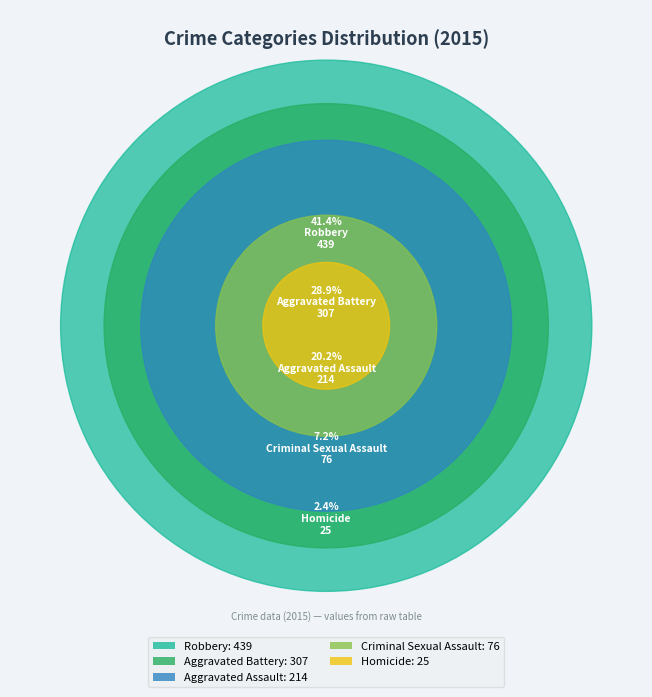

Which slice is the largest?

Robbery